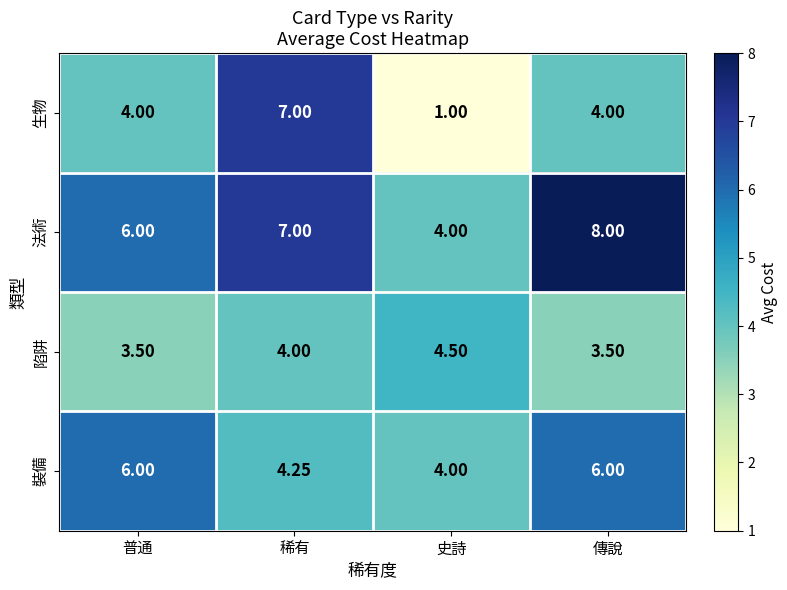

At 傳說, list the series in order from largest to smallest.

法術, 裝備, 生物, 陷阱